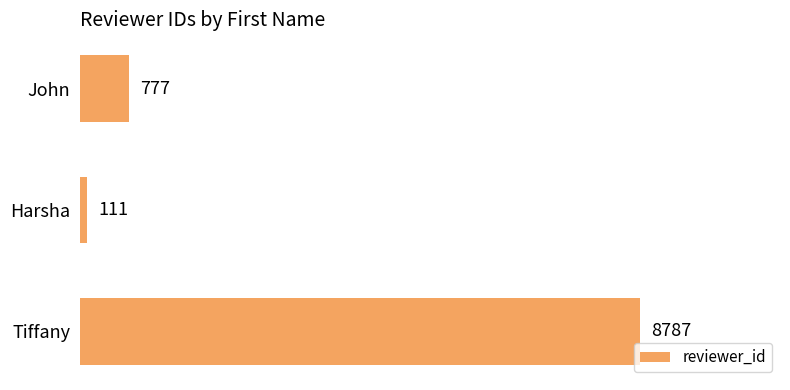

Where is the data nearest to the value 4449?

John